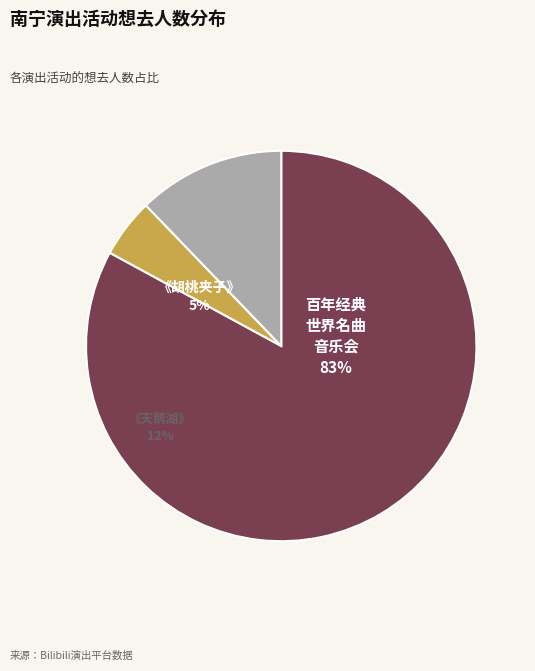

Which slice is the smallest?

南宁·限时6折|俄罗斯圣彼得堡古典芭蕾舞剧院《胡桃夹子》